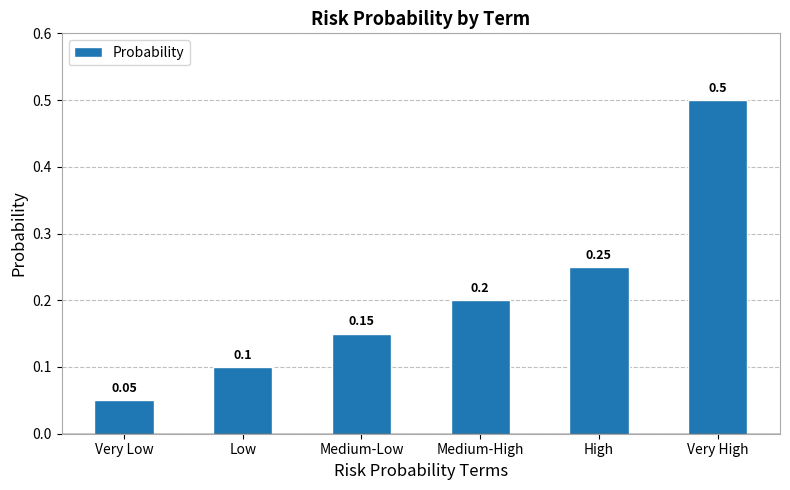

What is the change in value from Low to Medium-High?

+0.1